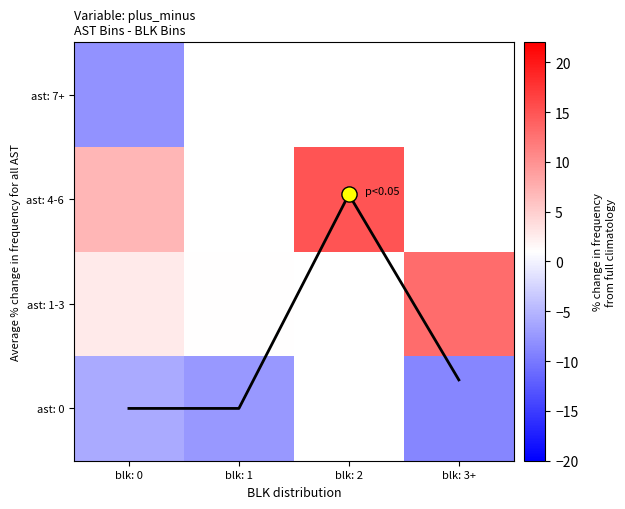

At how many categories does at least one series exceed 11?

2